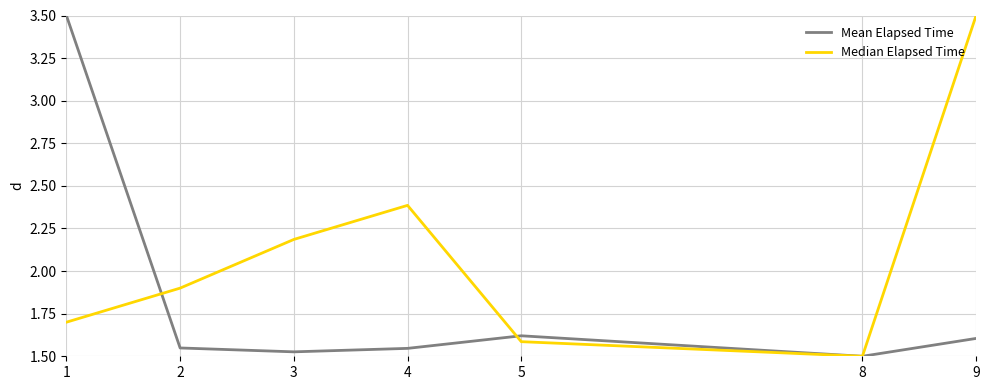

What is the difference between the Median Elapsed Time values at 8 and 4?

0.9